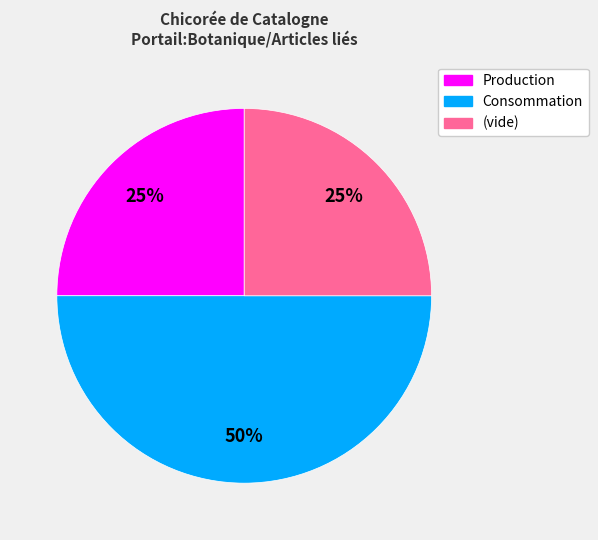

Count the number of slices in the pie.

3